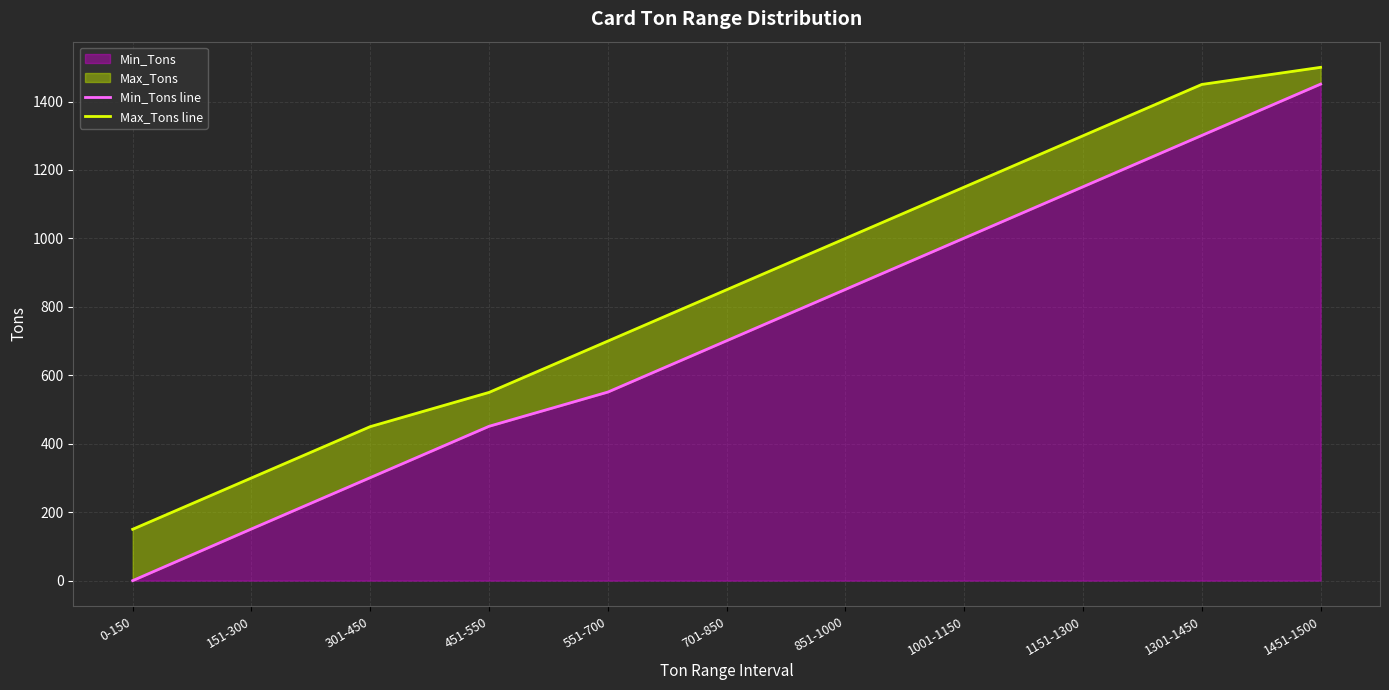

Is the value of Min_Tons line at 1001-1150 greater than the value of Max_Tons line at 151-300?

Yes